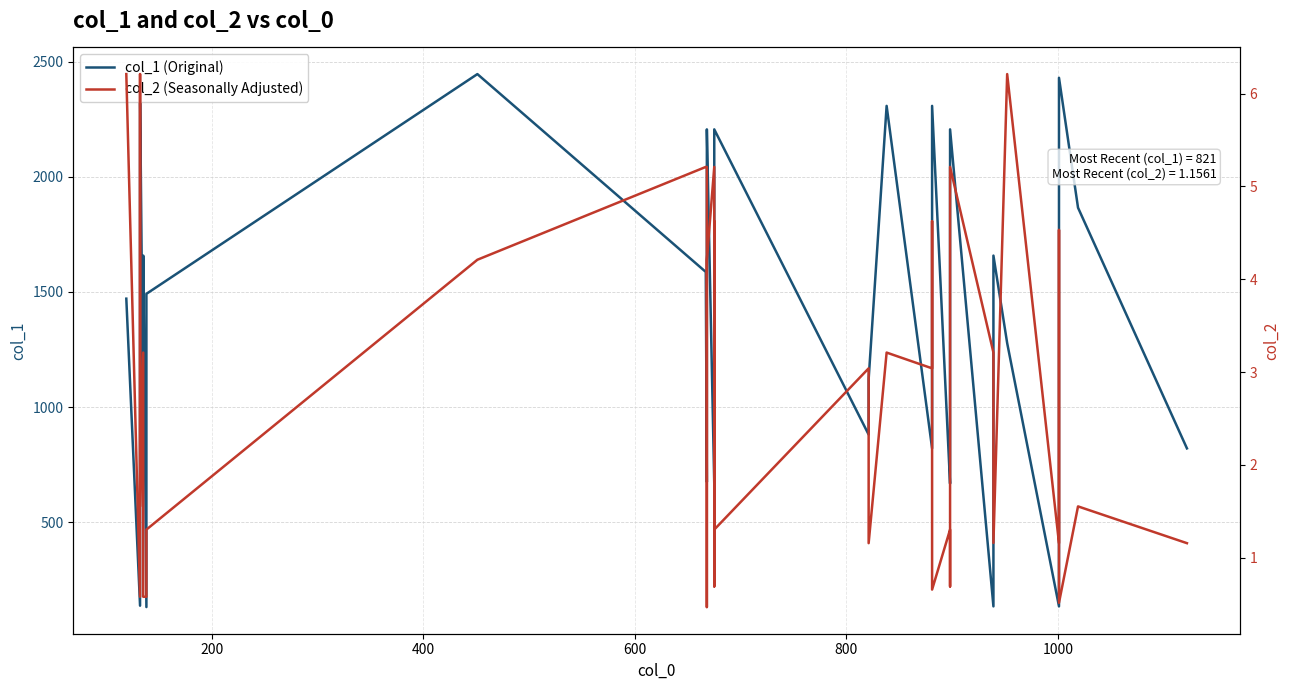

How many lines are shown in the chart?

2